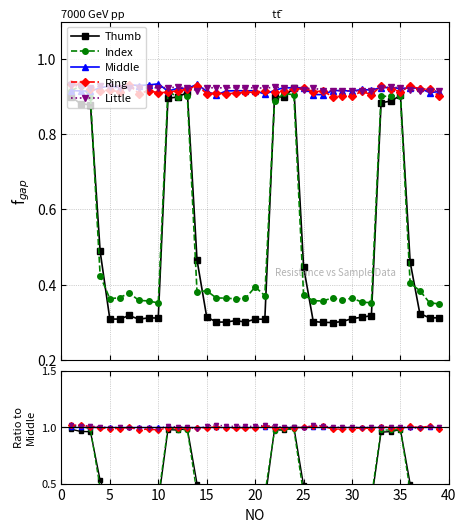

True or false: Index and Ring cross at least once.

True